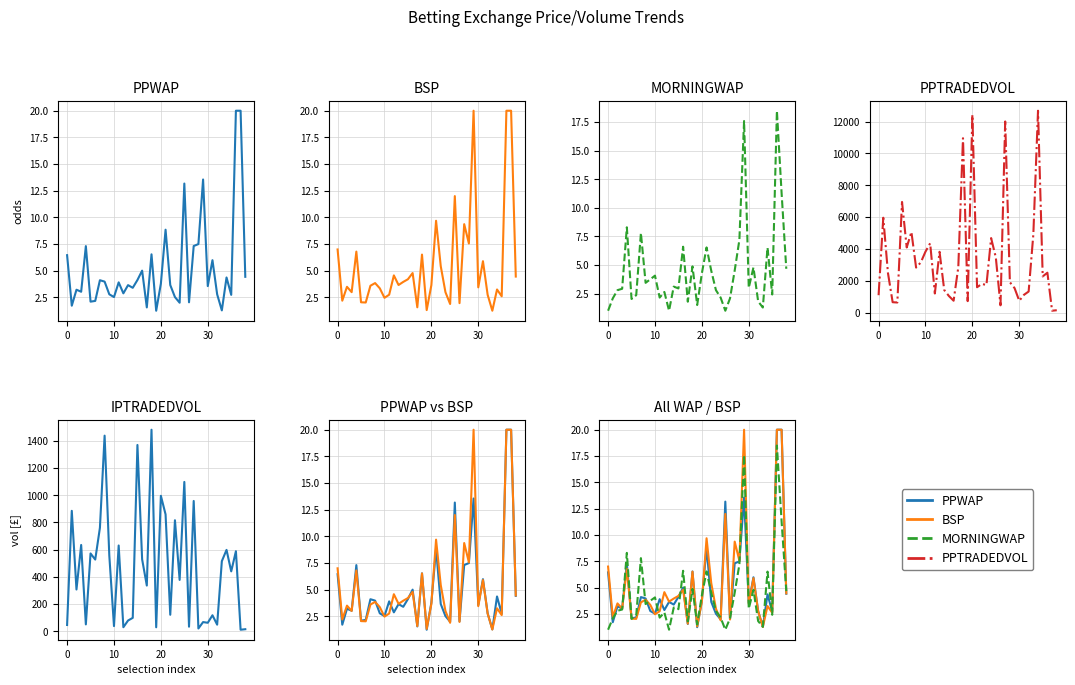

What is the total value across all series at 23?

2565.3